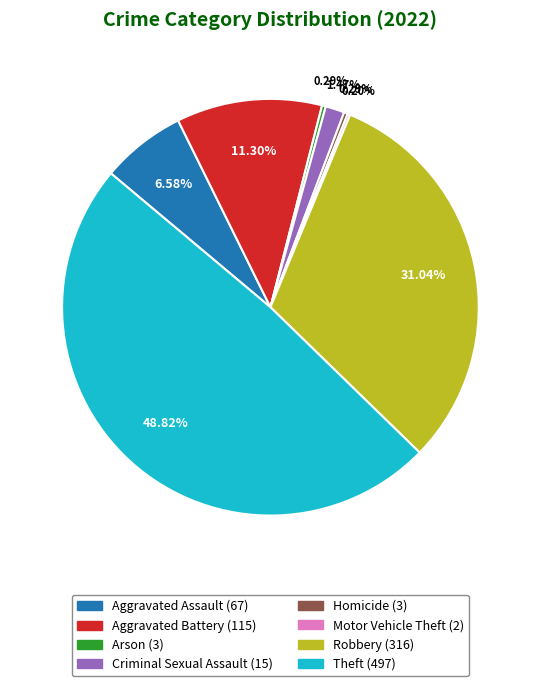

Is there a majority slice in this chart?

No